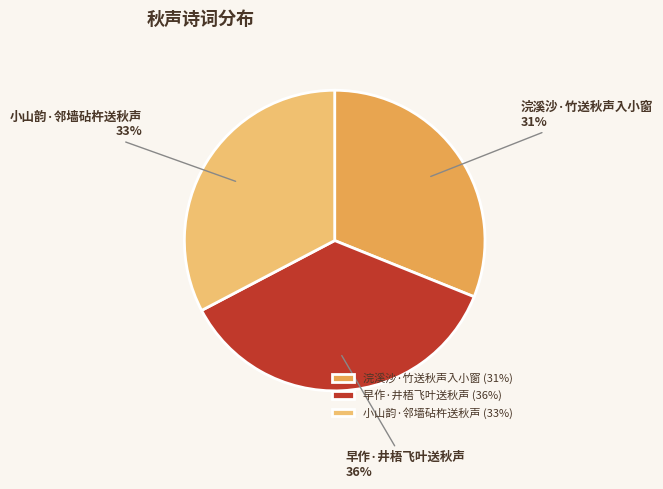

Combined, do 浣溪沙·竹送秋声入小窗 and 小山韵·邻墙砧杵送秋声 account for over 50%?

Yes